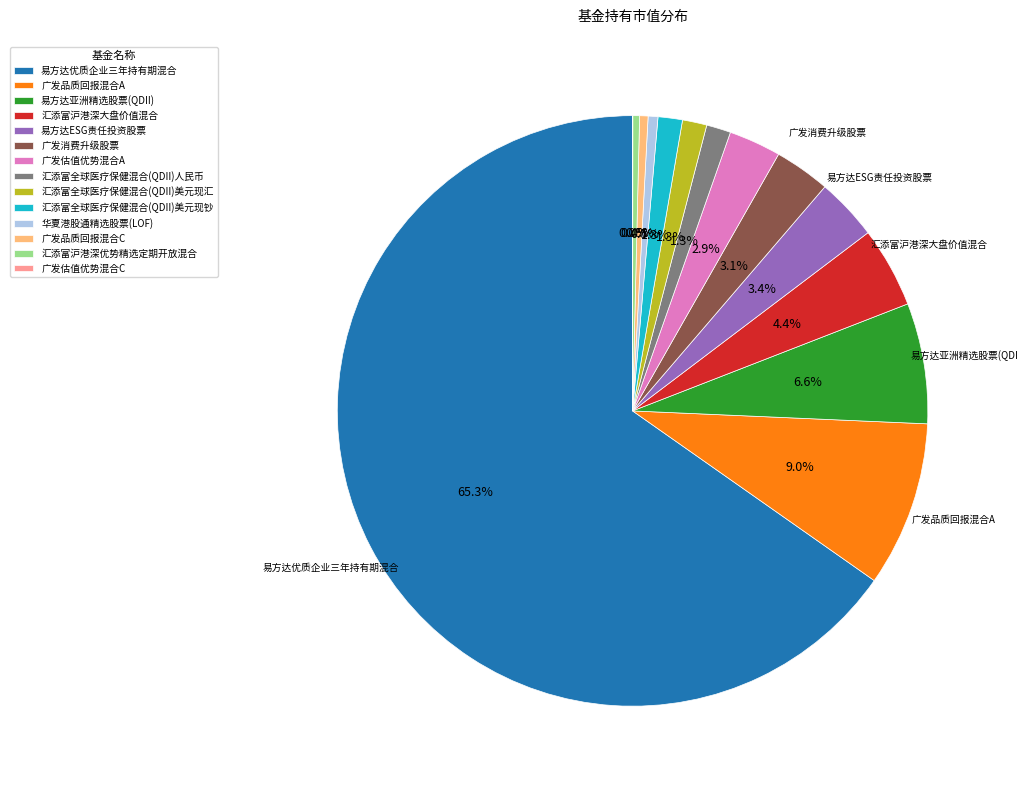

Which category has the biggest portion of the pie?

易方达优质企业三年持有期混合